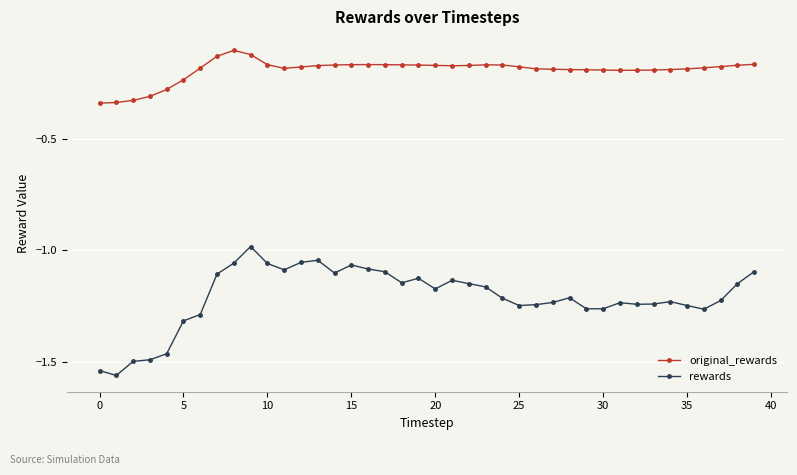

True or false: original_rewards and rewards cross at least once.

False